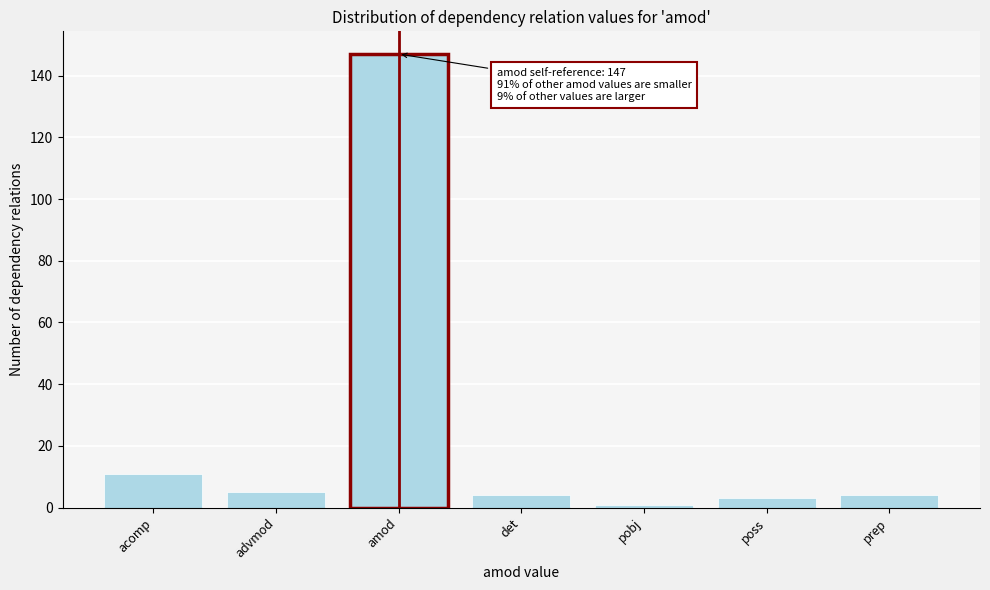

Reading left to right, what are all the values shown in this chart?

11	5	147	4	1	3	4